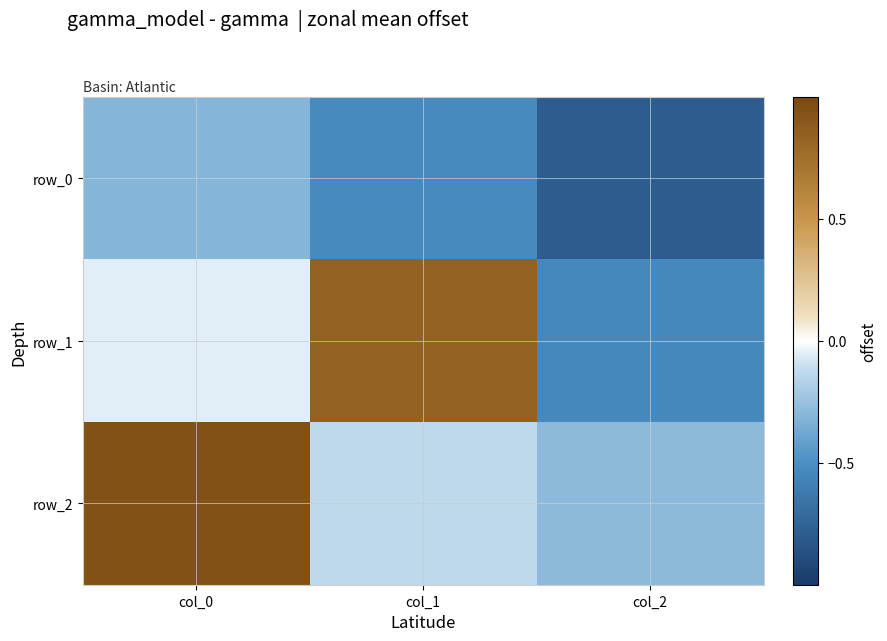

What is the sum of all row_1 values?

0.2